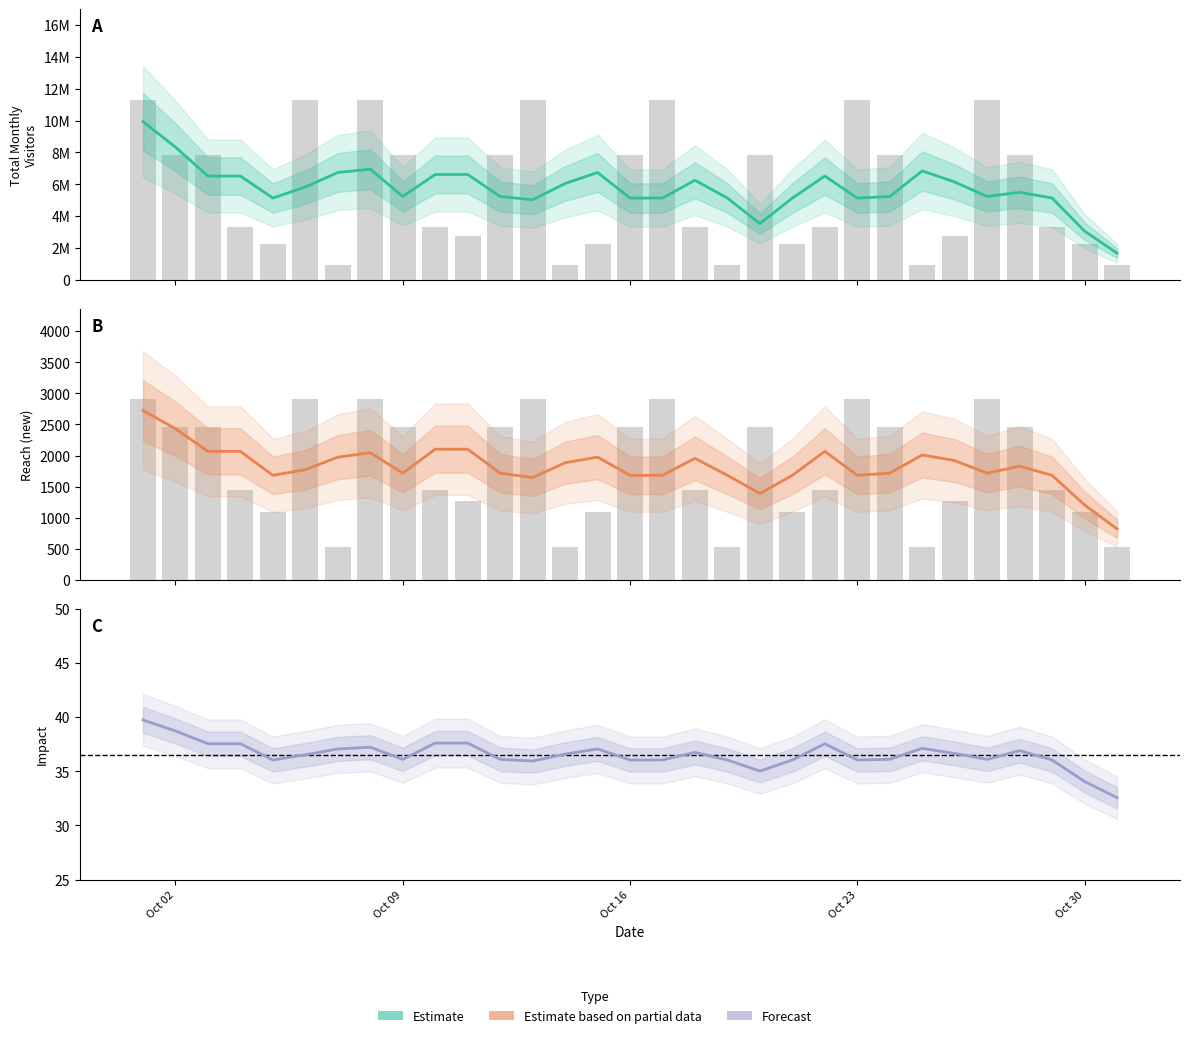

How many data points in Estimate are less than 5?

3